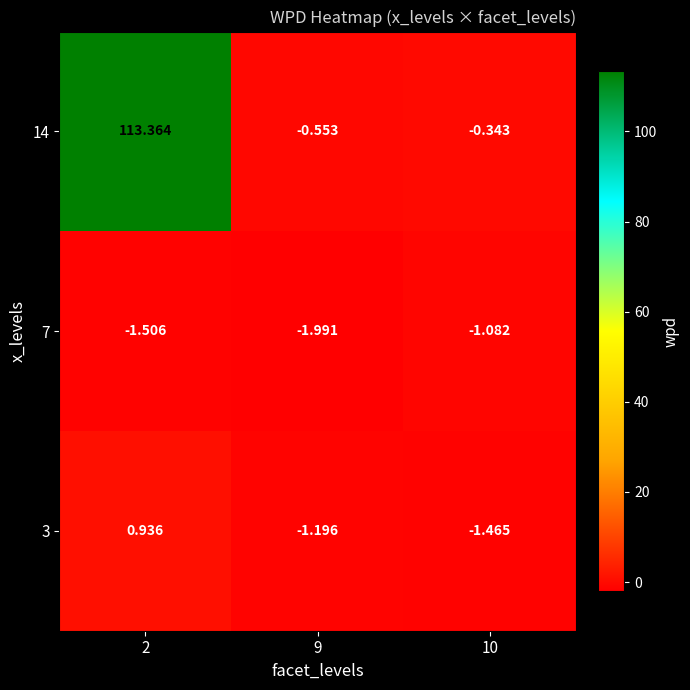

Is the value of 14 at 10 greater than the value of 3 at 2?

No